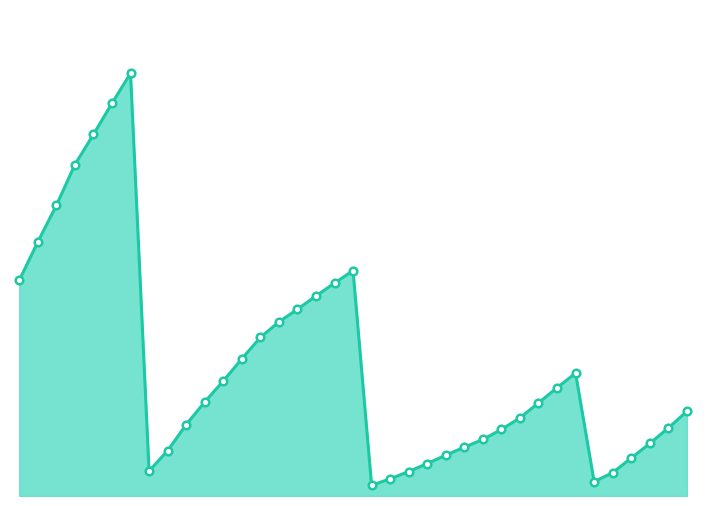

How many lines are shown in the chart?

1